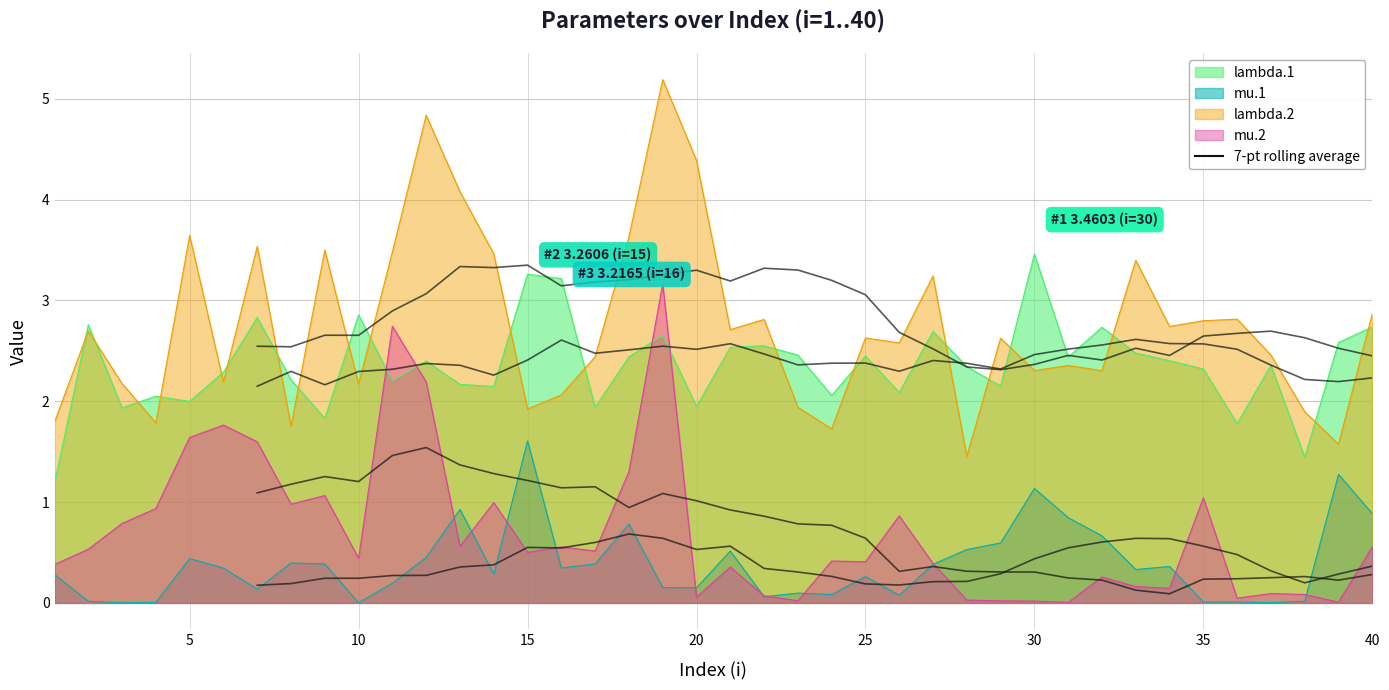

How many data points in lambda.2 are less than 2?

9